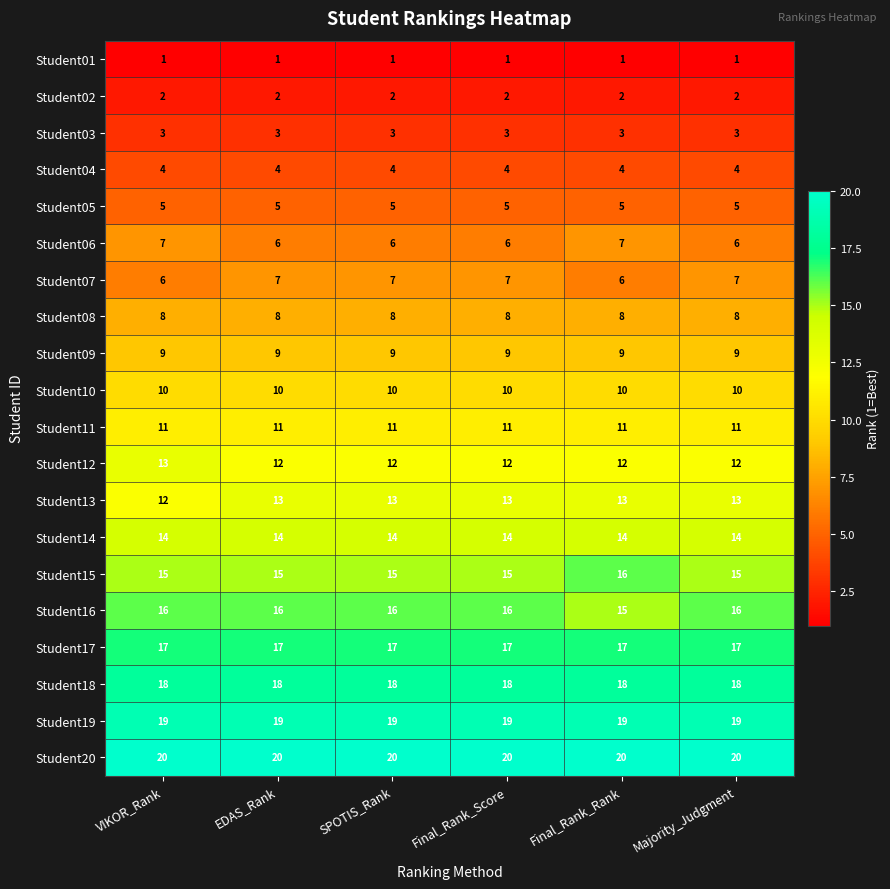

What is the difference between the highest and lowest values at Final_Rank_Rank?

19